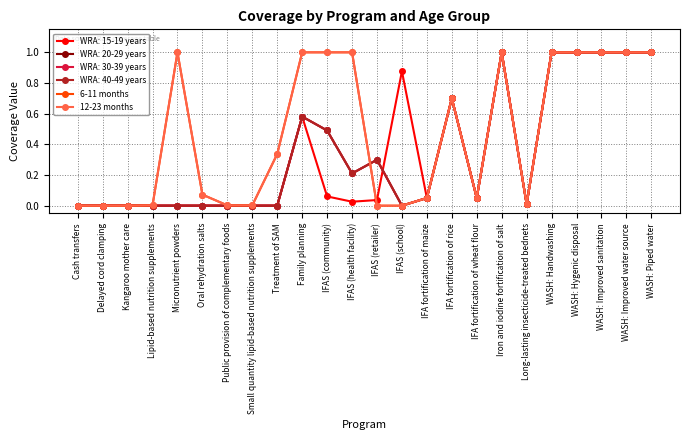

Is it true that 12-23 months equals 0.7 at IFA fortification of rice?

True